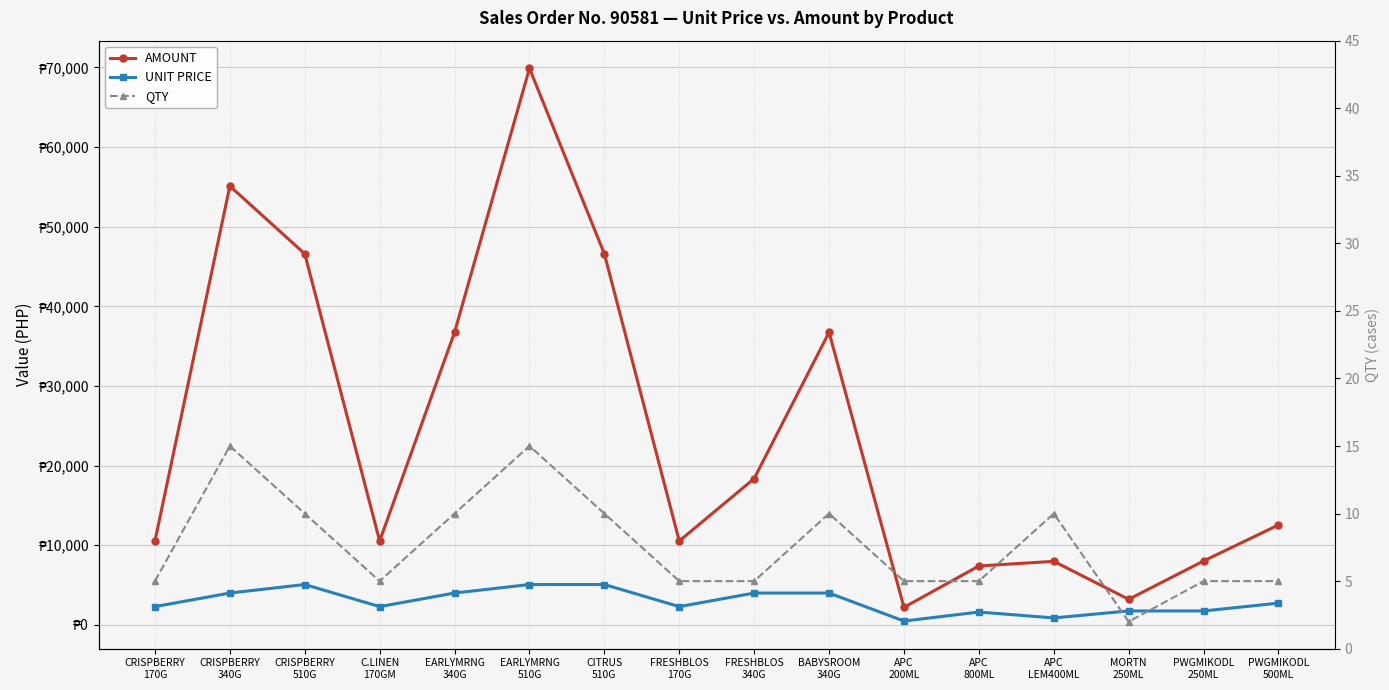

What position from the left is PWGMIKODL
250ML?

15